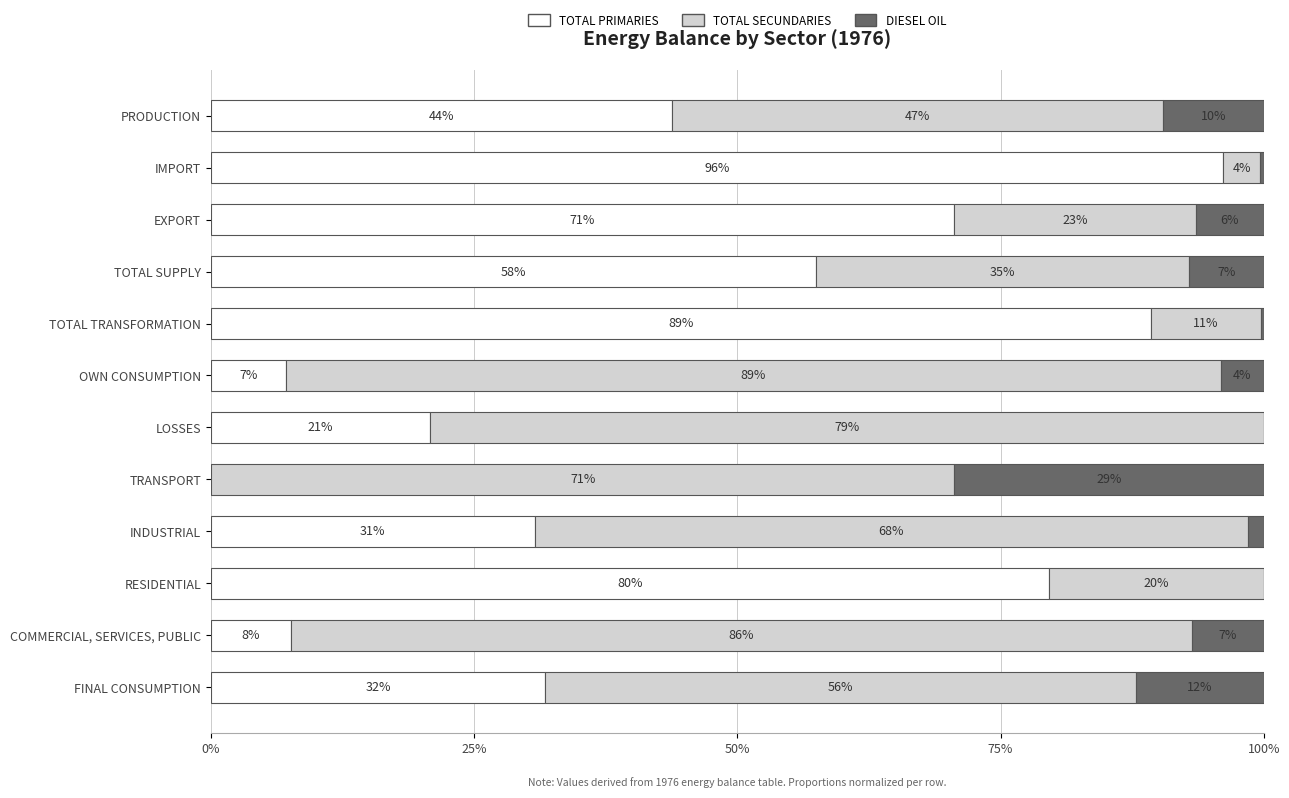

What position from the left is IMPORT?

2